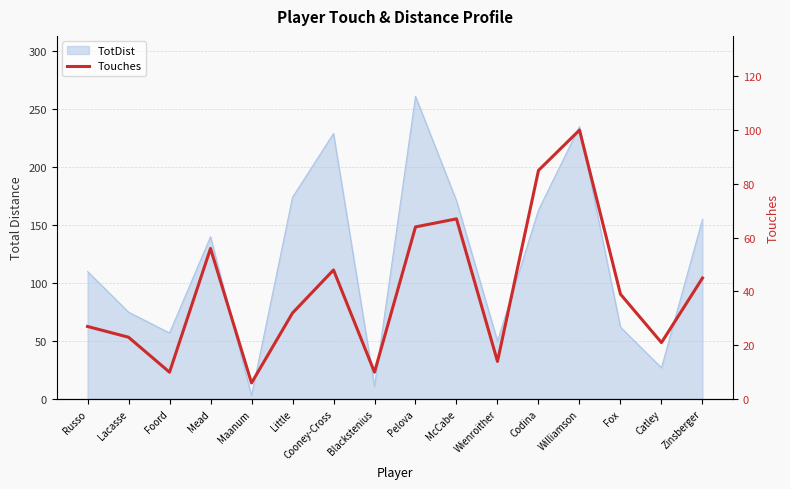

How many points are lower than both their immediate neighbors (excluding endpoints)?

5